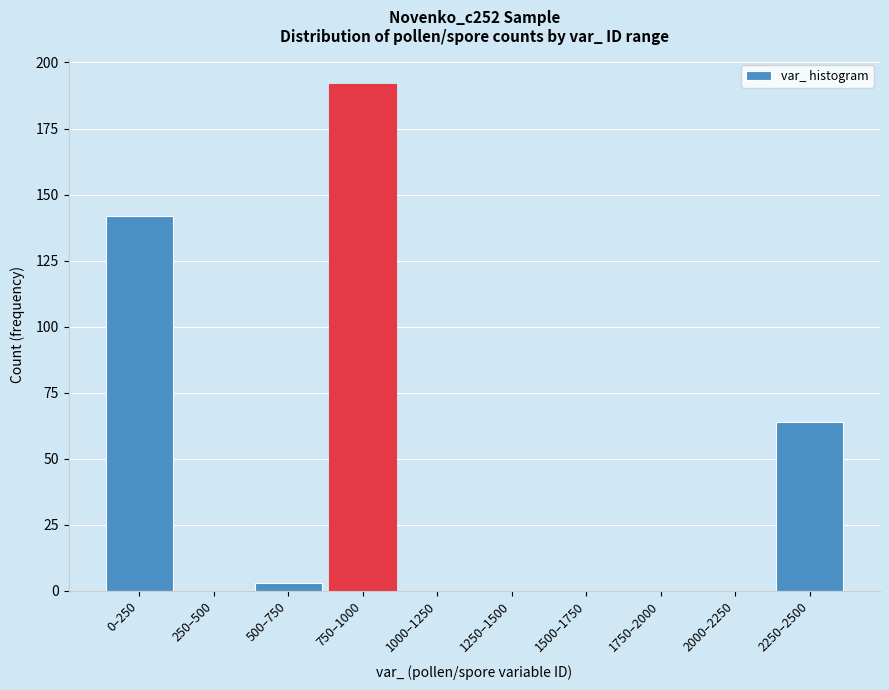

Reading left to right, transcribe all the data shown in this chart.

0–250=142	250–500=0	500–750=3	750–1000=192	1000–1250=0	1250–1500=0	1500–1750=0	1750–2000=0	2000–2250=0	2250–2500=64